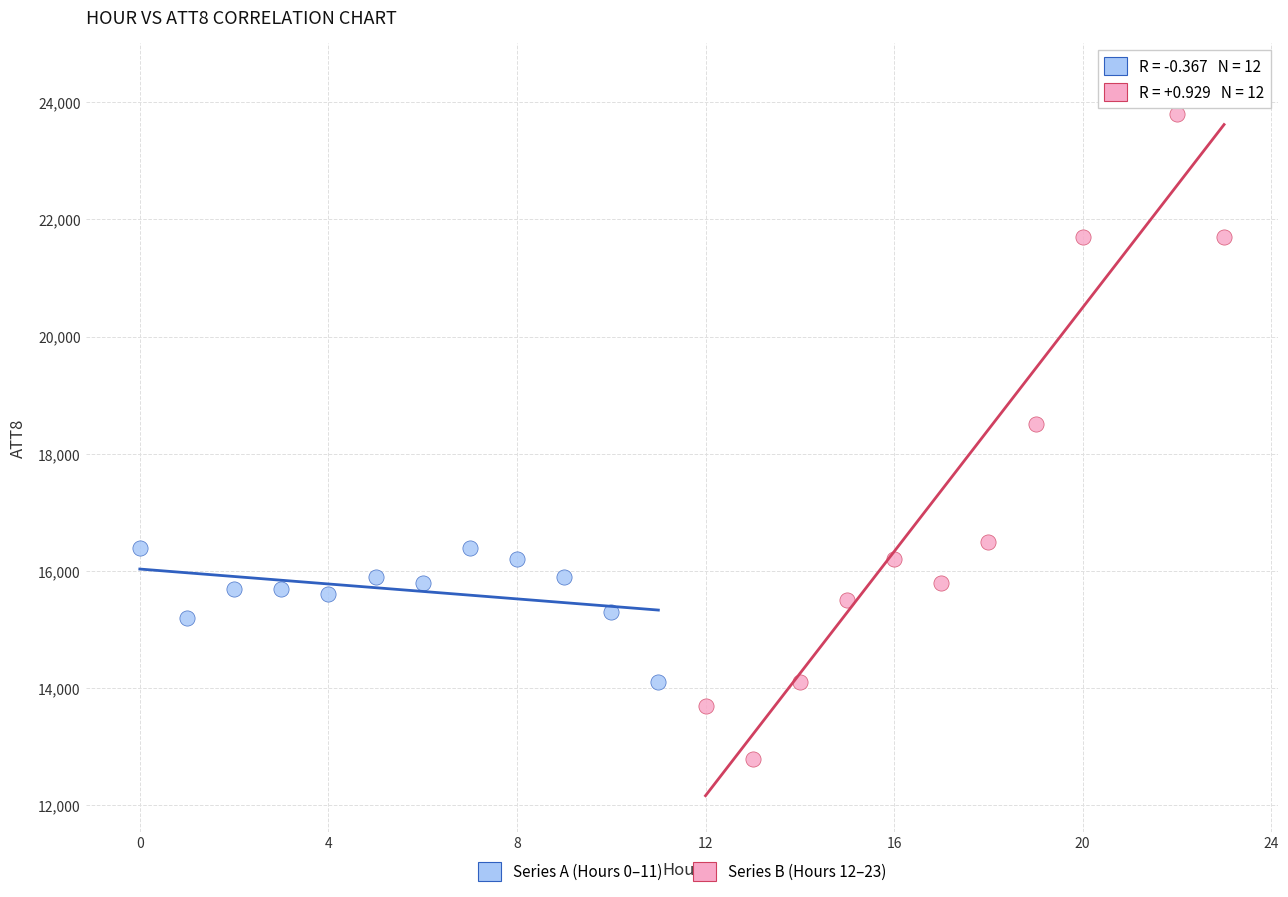

Which series contains the lowest Y value?

Series B (Hours 12–23)